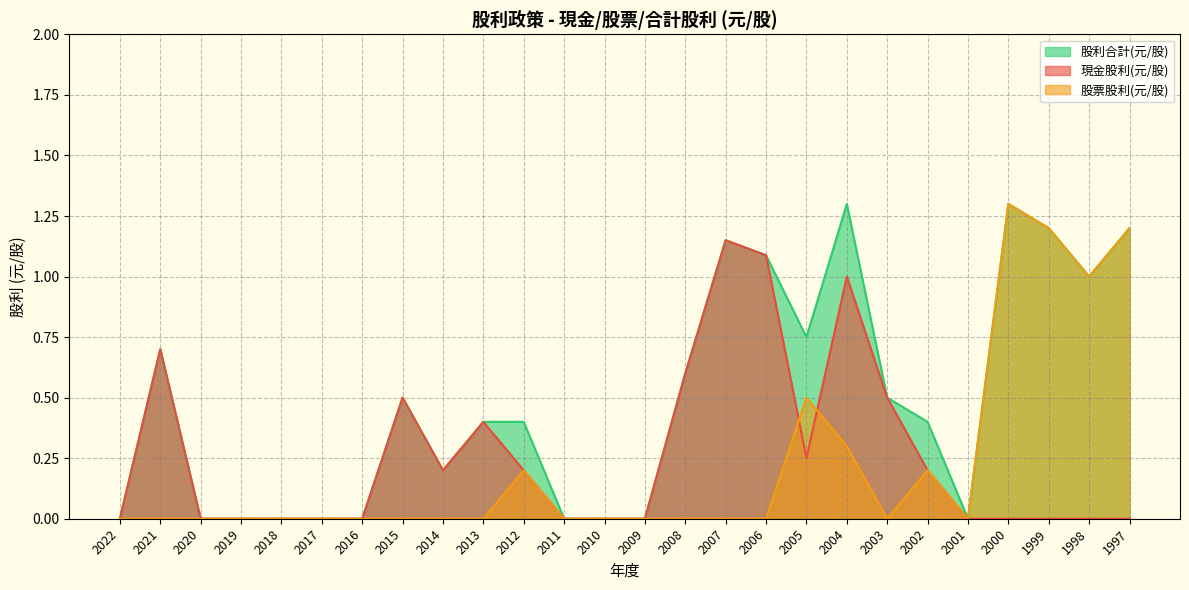

Does the chart display data point markers on the line(s)?

No